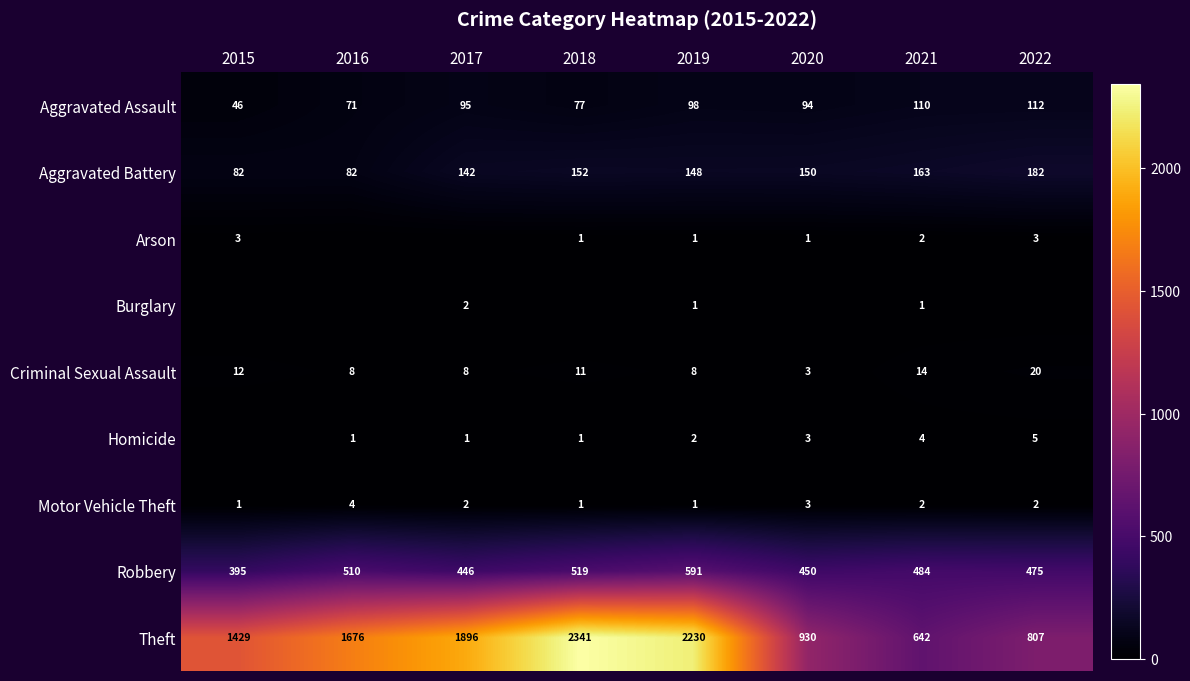

Between 2017 and 2016, which is larger?

2017